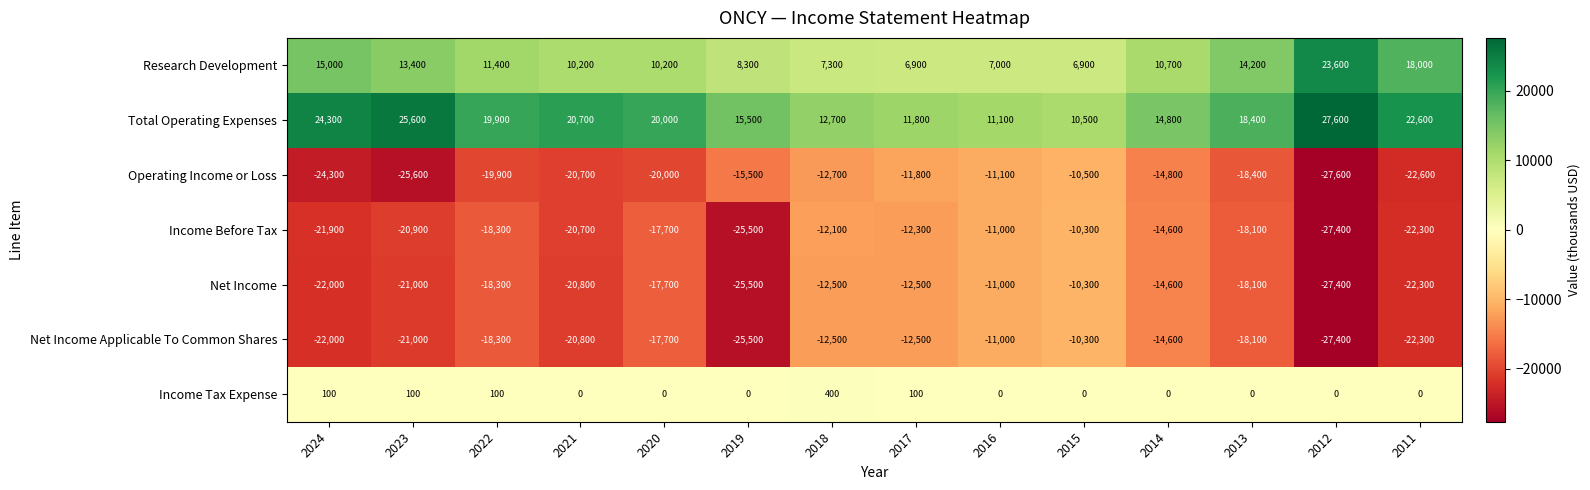

Which series has the largest total across all categories?

Total Operating Expenses